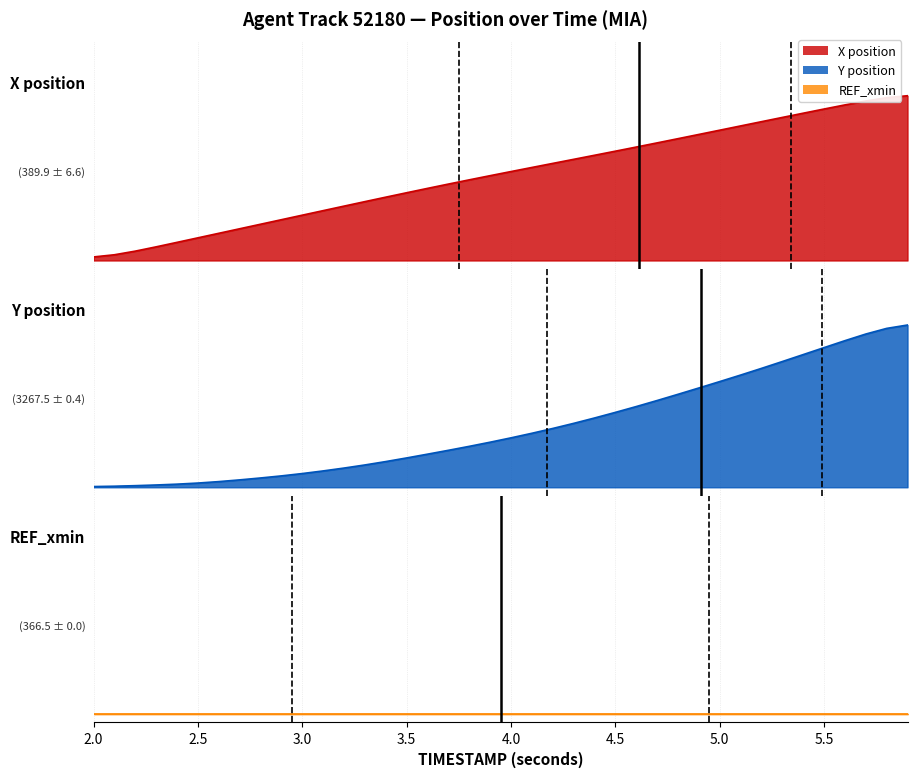

True or false: Y and X intersect in this chart.

False